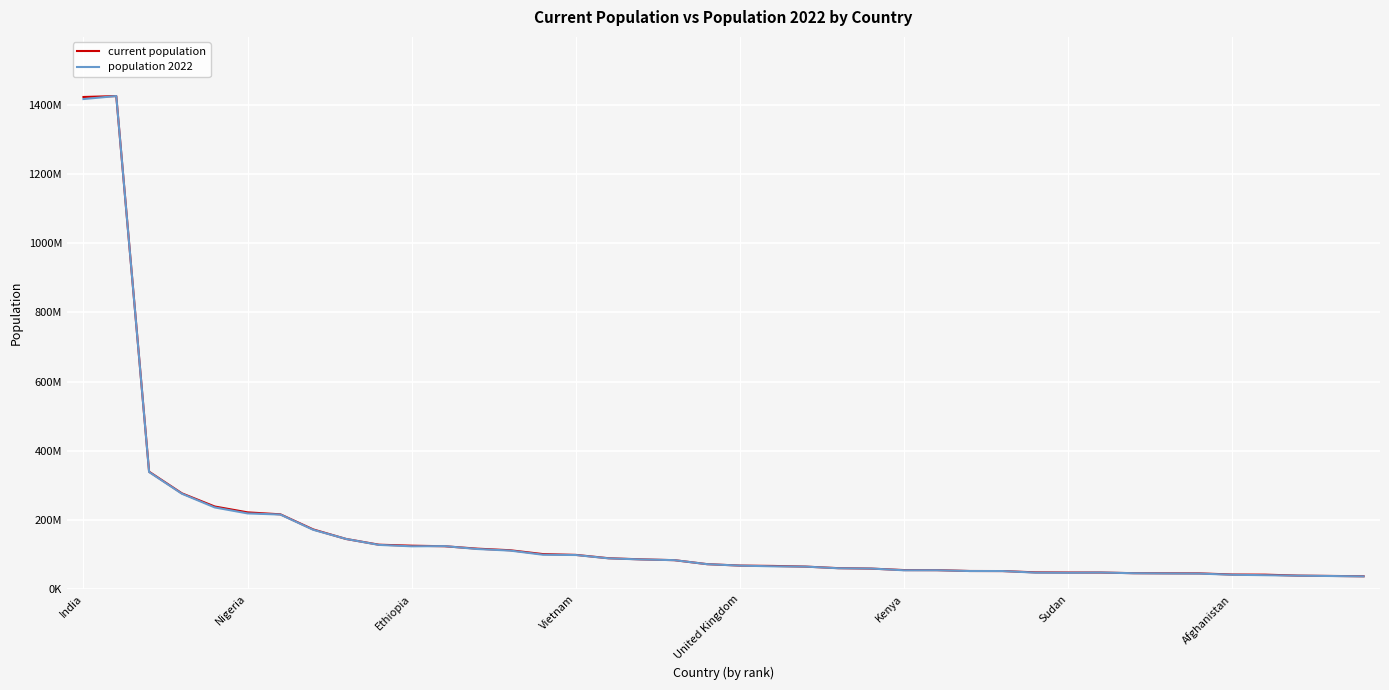

Is this an area chart (filled region under the line)?

No